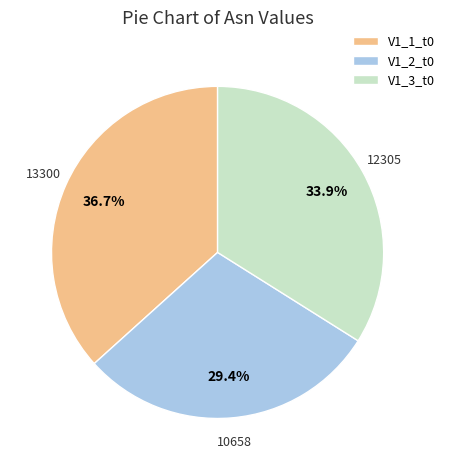

To the nearest percent, what is the difference between the largest and smallest slice percentages?

7%